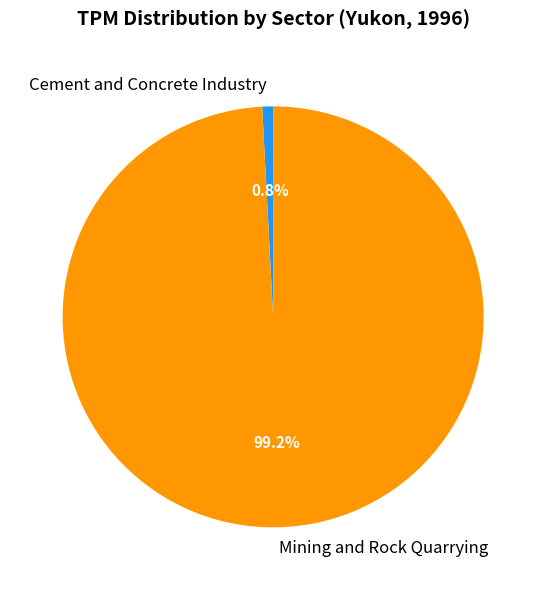

What percentage is NOT represented by Cement and Concrete Industry?

99.2%